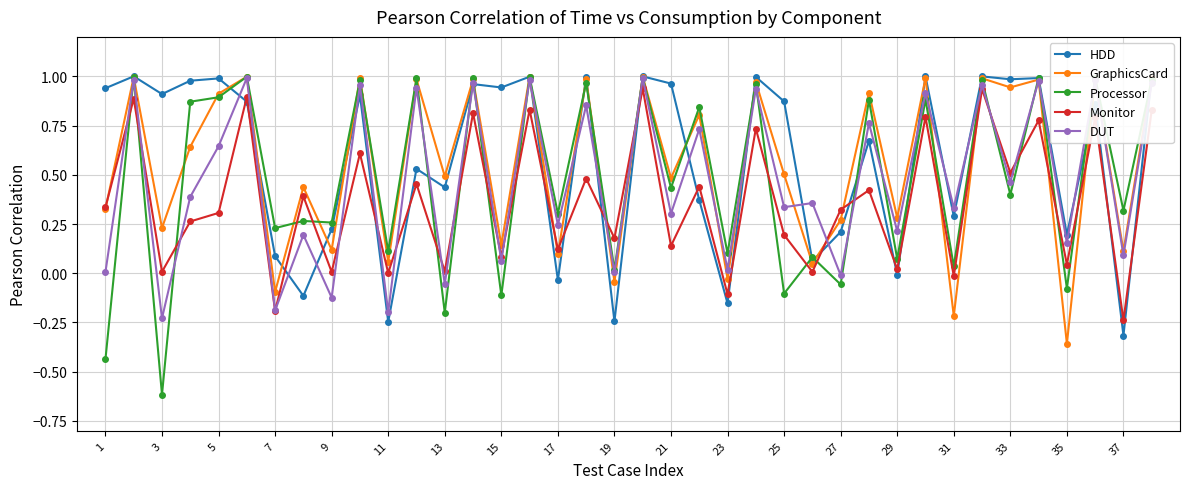

Which series has the largest range (max minus min)?

Processor